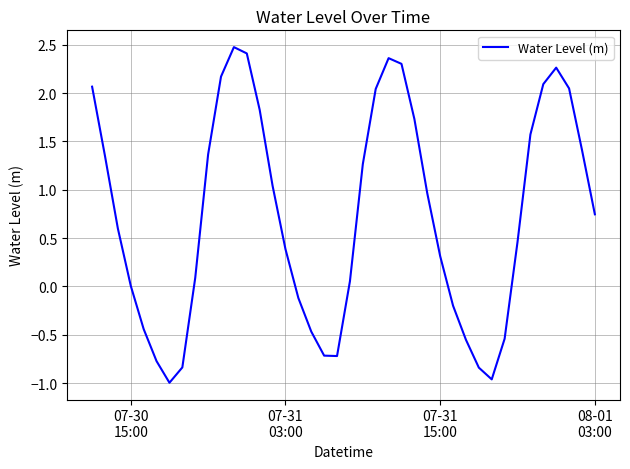

What is the smallest value displayed?

-1.0